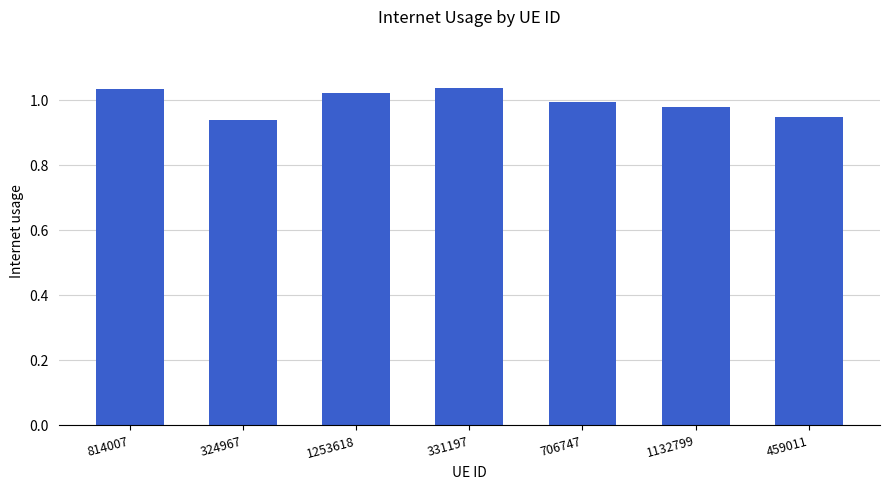

The chart shows a value of 1.4 at 331197. True or false?

False